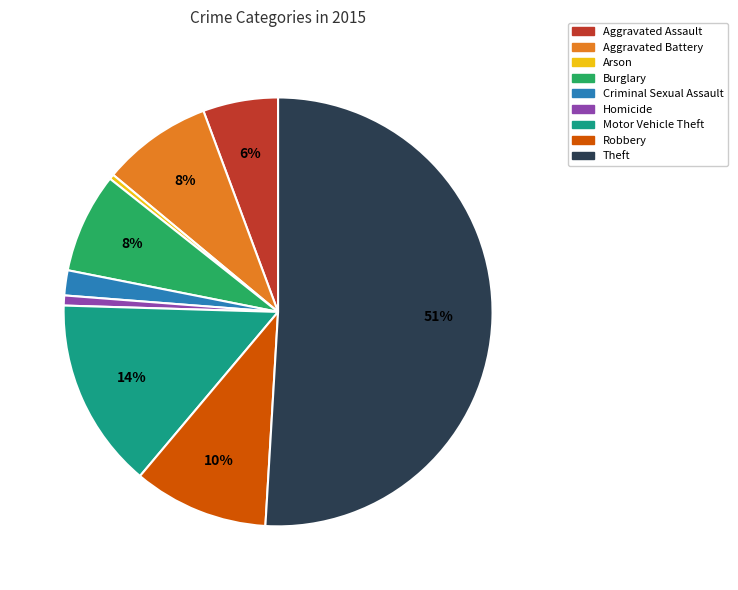

Which slice is the largest?

Theft